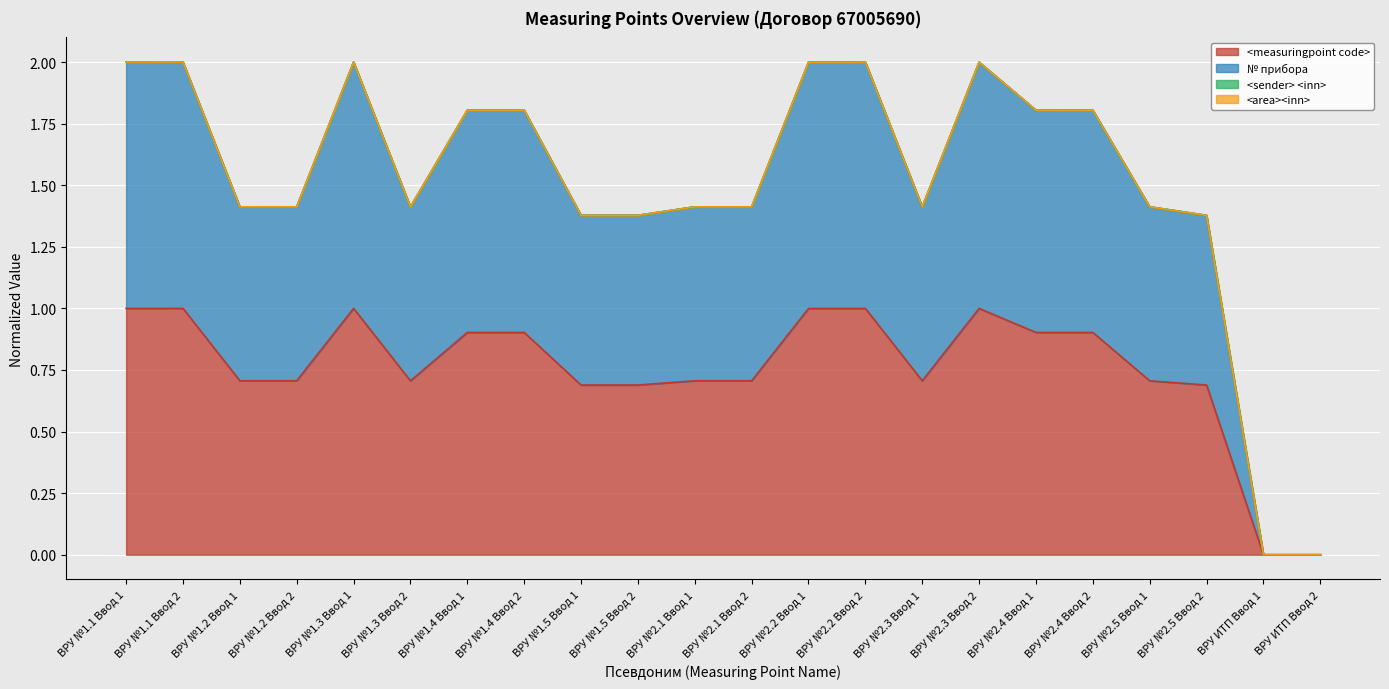

The № прибора series shows 0.8 at ВРУ №1.2 Ввод 1. True or false?

False